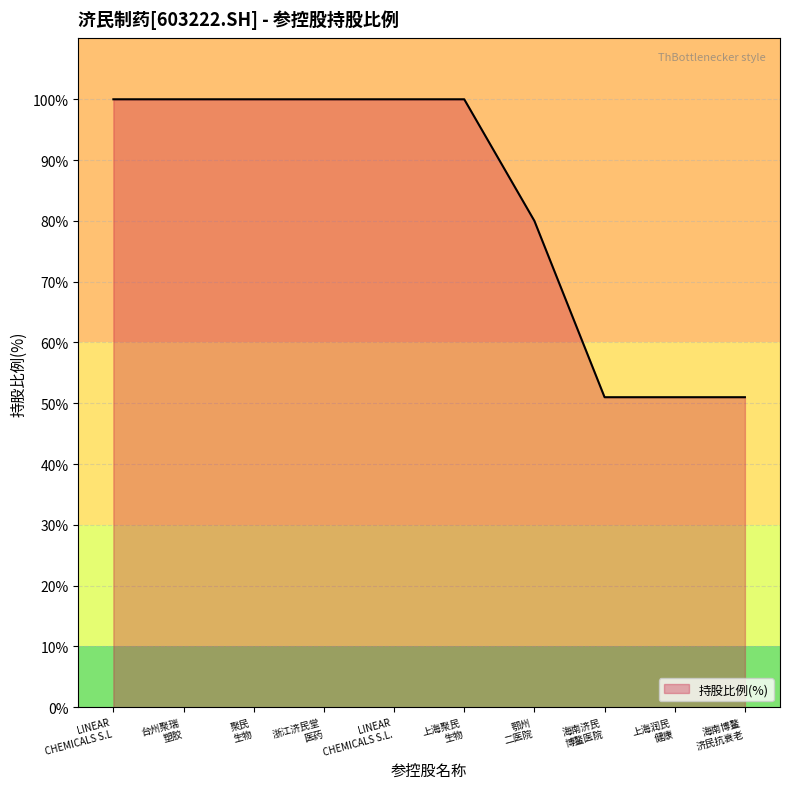

What is the ratio of the value at 上海聚民
生物 to the value at 浙江济民堂
医药?

1.0